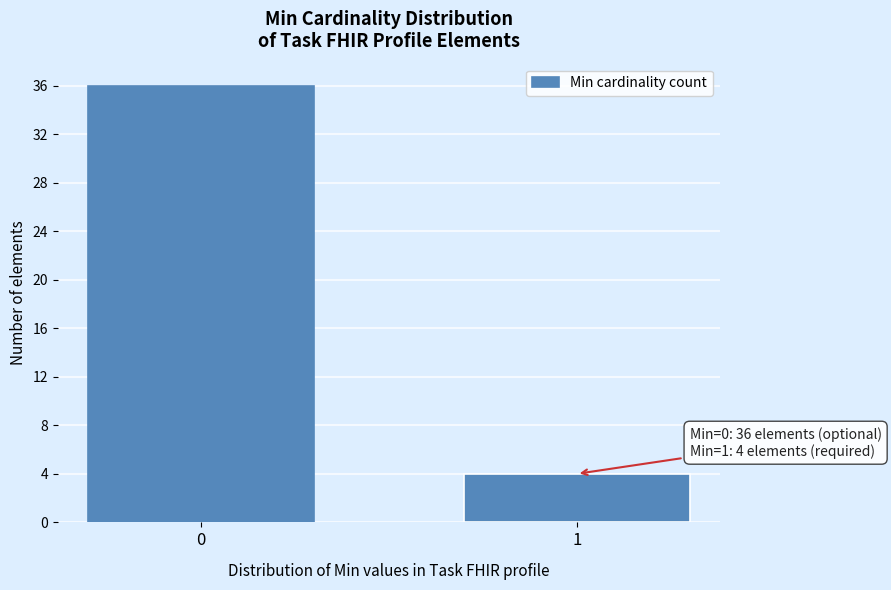

Reading left to right, extract all data points from this chart.

36	4